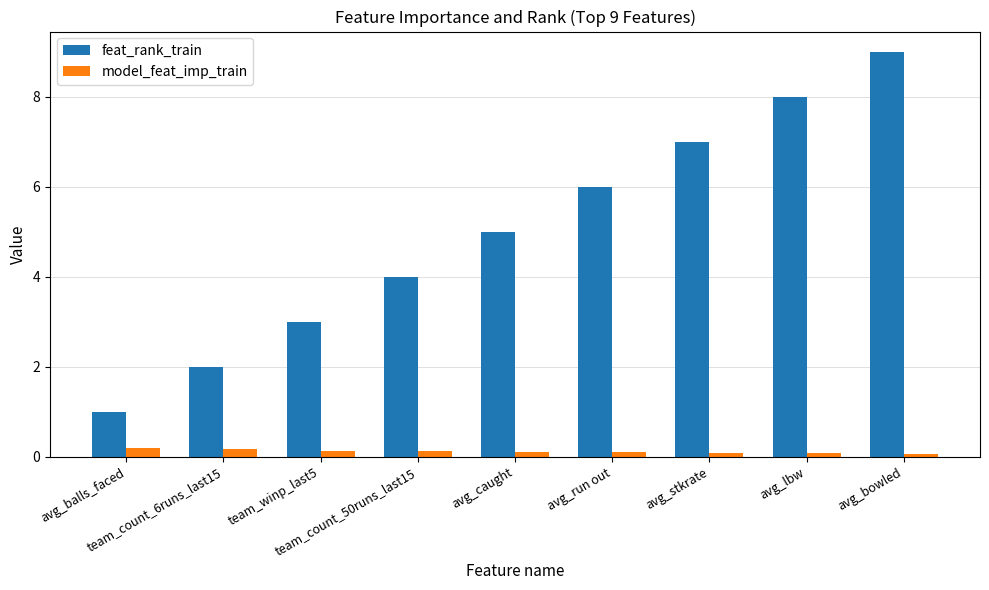

Reading left to right, what are all the values shown in this chart?

feat_rank_train: avg_balls_faced=1.0	team_count_6runs_last15=2.0	team_winp_last5=3.0	team_count_50runs_last15=4.0	avg_caught=5.0	avg_run out=6.0	avg_stkrate=7.0	avg_lbw=8.0	avg_bowled=9.0
model_feat_imp_train: avg_balls_faced=0.2	team_count_6runs_last15=0.2	team_winp_last5=0.1	team_count_50runs_last15=0.1	avg_caught=0.1	avg_run out=0.1	avg_stkrate=0.1	avg_lbw=0.1	avg_bowled=0.1